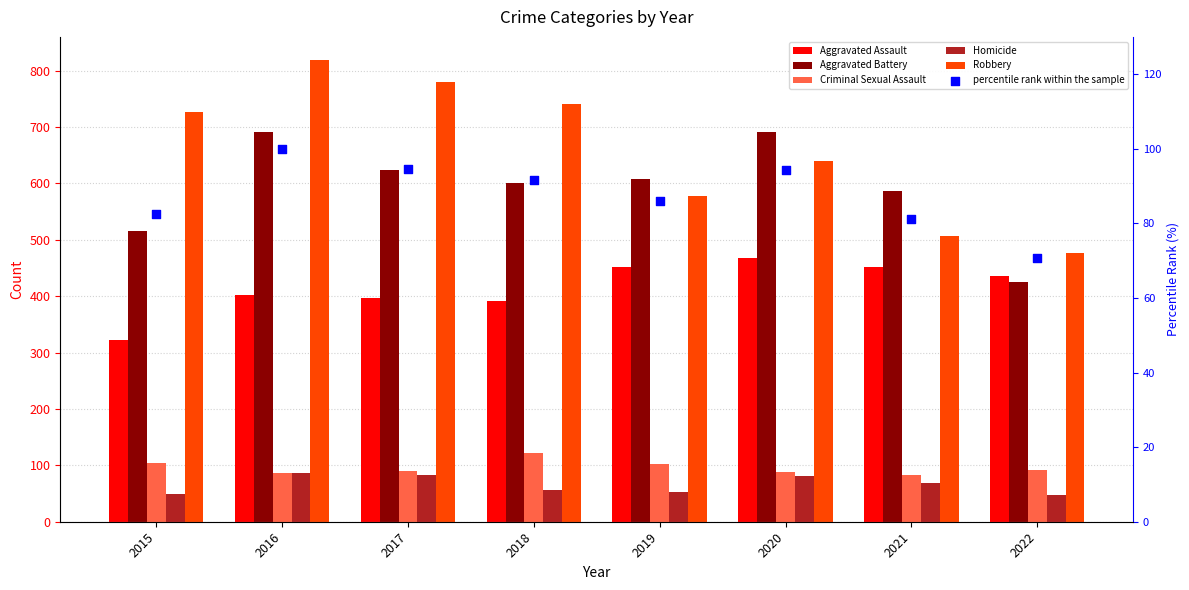

At which category is the sum across all series the highest?

2016